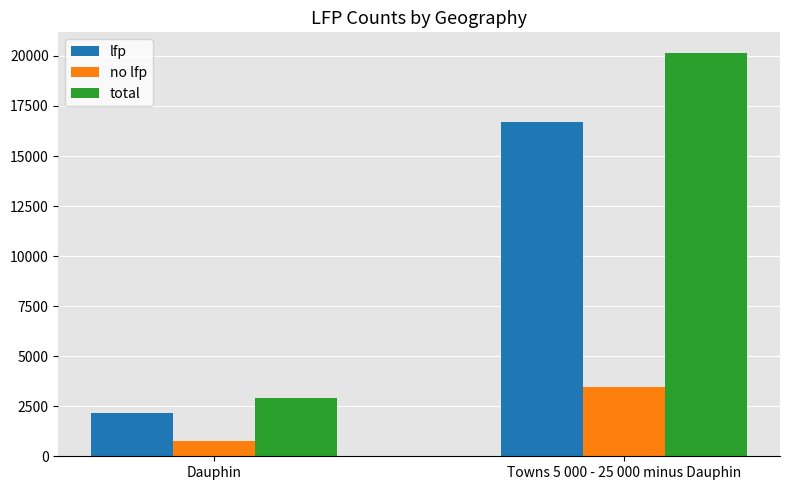

What is the approximate value of lfp at Towns 5 000 - 25 000 minus Dauphin?

16685